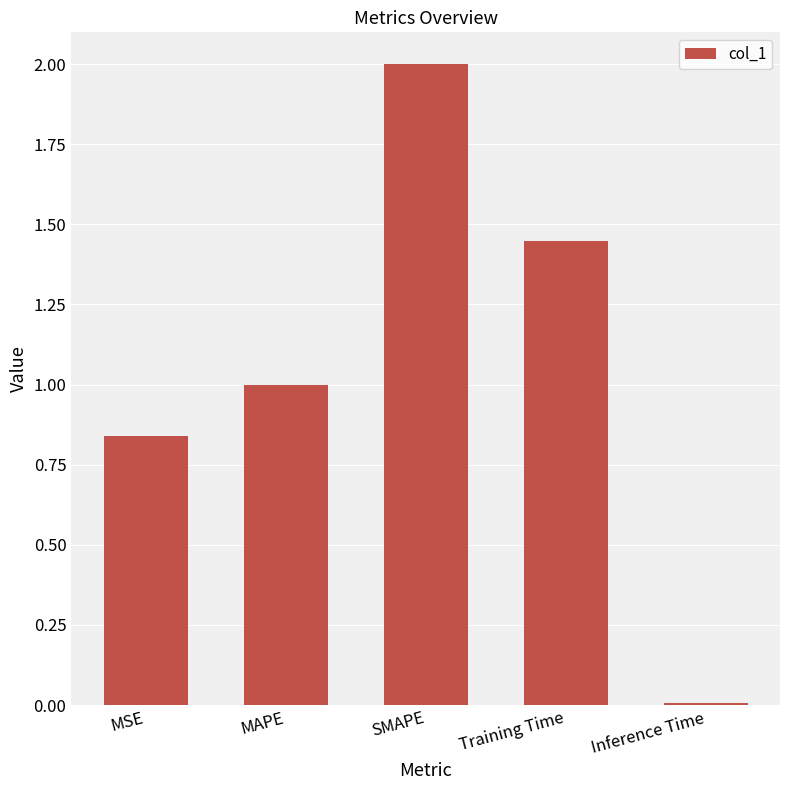

Between SMAPE and Training Time, which is larger?

SMAPE